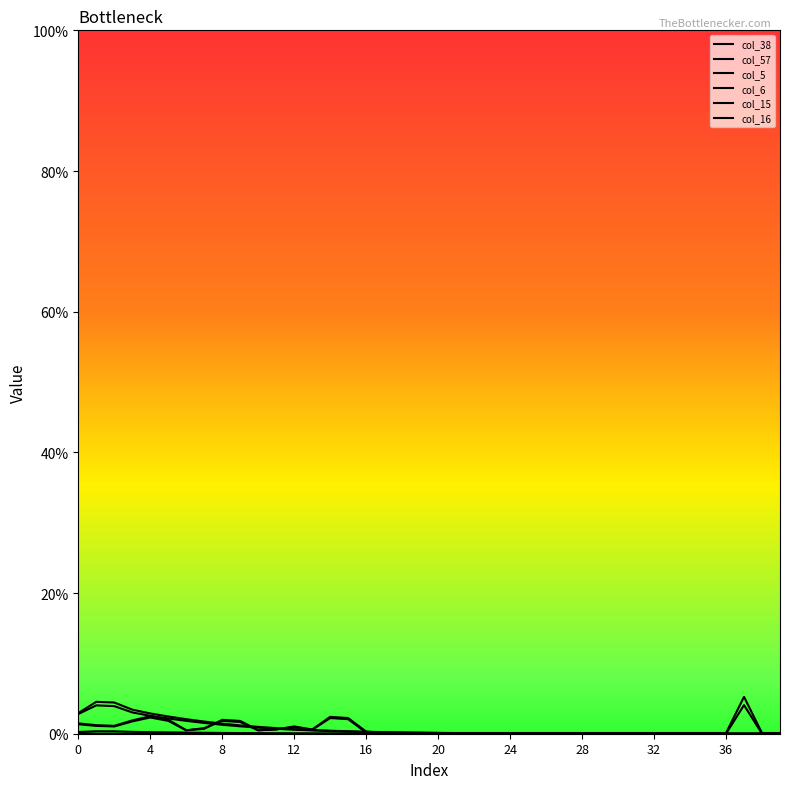

Reading left to right, what are all the values shown in this chart?

col_38: 0.0	0.0	0.0	0.0	0.0	0.0	0.0	0.0	0.0	0.0	0.0	0.0	0.0	0.0	0.0	0.0	0.0	0.0	0.0	0.0	0.0	0.0	0.0	0.0	0.0	0.0	0.0	0.0	0.0	0.0	0.0	0.0	0.0	0.0	0.0	0.0	0.0	0.1	0.0	0.0
col_57: 0.0	0.0	0.0	0.0	0.0	0.0	0.0	0.0	0.0	0.0	0.0	0.0	0.0	0.0	0.0	0.0	0.0	0.0	0.0	0.0	0.0	0.0	0.0	0.0	0.0	0.0	0.0	0.0	0.0	0.0	0.0	0.0	0.0	0.0	0.0	0.0	0.0	0.0	0.0	0.0
col_5: 0.0	0.0	0.0	0.0	0.0	0.0	0.0	0.0	0.0	0.0	0.0	0.0	0.0	0.0	0.0	0.0	0.0	0.0	0.0	0.0	0.0	0.0	0.0	0.0	0.0	0.0	0.0	0.0	0.0	0.0	0.0	0.0	0.0	0.0	0.0	0.0	0.0	0.0	0.0	0.0
col_6: 0.0	0.0	0.0	0.0	0.0	0.0	0.0	0.0	0.0	0.0	0.0	0.0	0.0	0.0	0.0	0.0	0.0	0.0	0.0	0.0	0.0	0.0	0.0	0.0	0.0	0.0	0.0	0.0	0.0	0.0	0.0	0.0	0.0	0.0	0.0	0.0	0.0	0.0	0.0	0.0
col_15: 0.0	0.0	0.0	0.0	0.0	0.0	0.0	0.0	0.0	0.0	0.0	0.0	0.0	0.0	0.0	0.0	0.0	0.0	0.0	0.0	0.0	0.0	0.0	0.0	0.0	0.0	0.0	0.0	0.0	0.0	0.0	0.0	0.0	0.0	0.0	0.0	0.0	0.0	0.0	0.0
col_16: 0.0	0.0	0.0	0.0	0.0	0.0	0.0	0.0	0.0	0.0	0.0	0.0	0.0	0.0	0.0	0.0	0.0	0.0	0.0	0.0	0.0	0.0	0.0	0.0	0.0	0.0	0.0	0.0	0.0	0.0	0.0	0.0	0.0	0.0	0.0	0.0	0.0	0.0	0.0	0.0